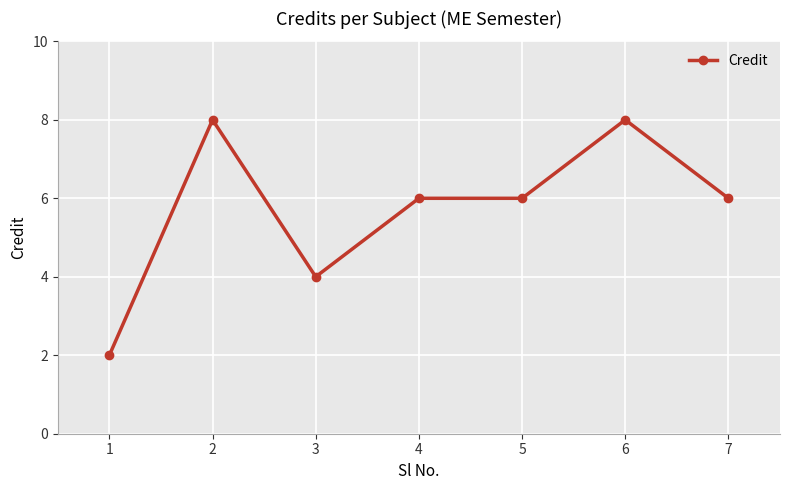

What is the approximate value at 7?

6